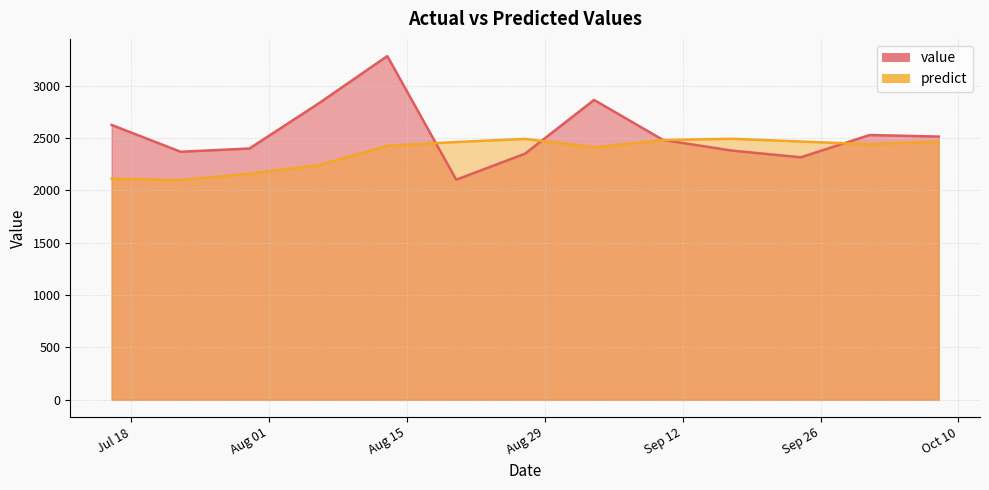

At which label does value first exceed 2483?

2017-07-16